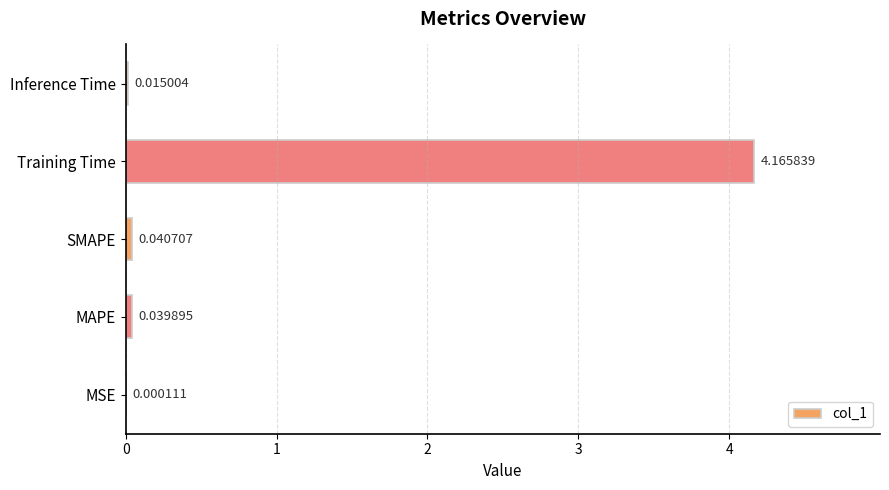

Where is the data nearest to the value 2?

SMAPE